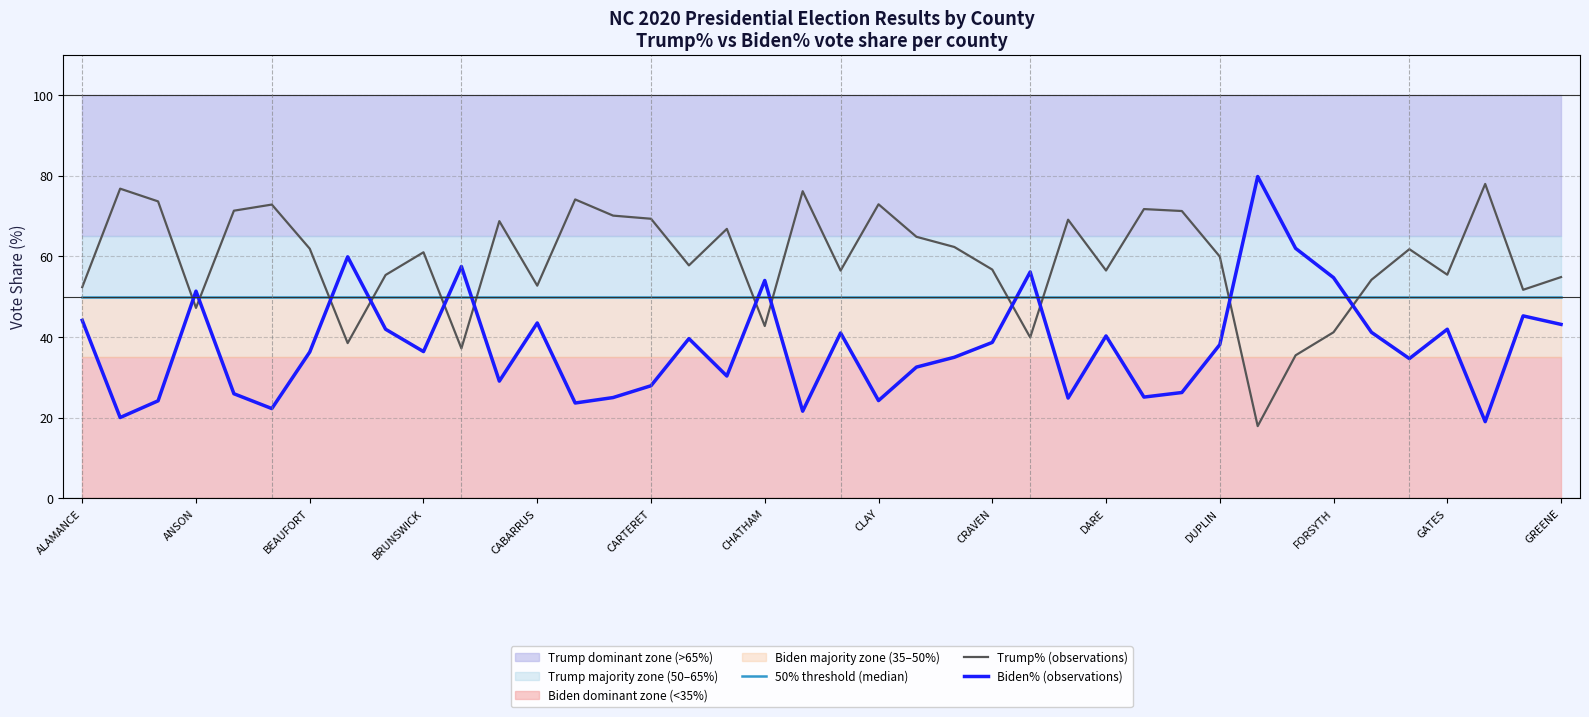

Is it true that Trump% (observations) equals 10.7 at 31?

False